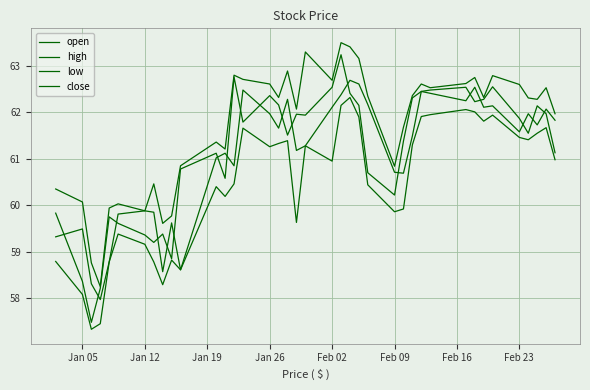

How many lines are shown in the chart?

4